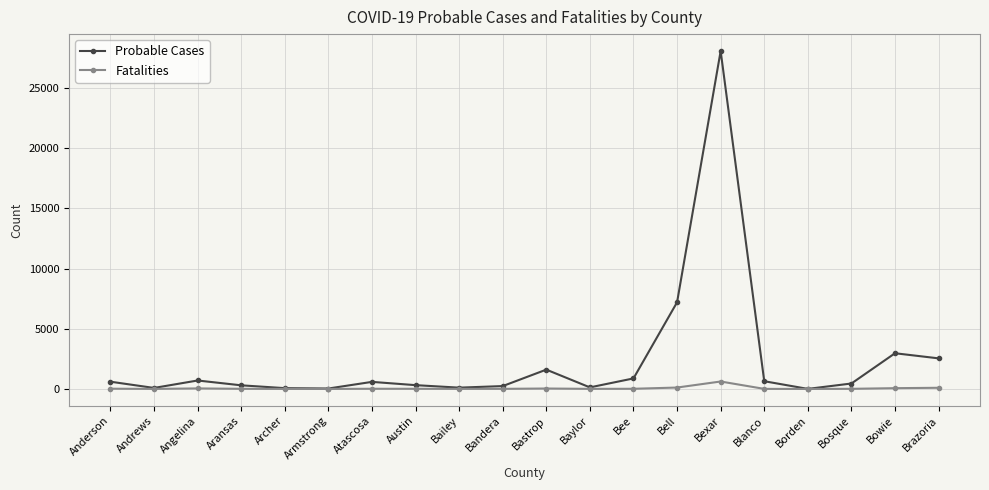

What is the difference between the highest and lowest values at Blanco?

637